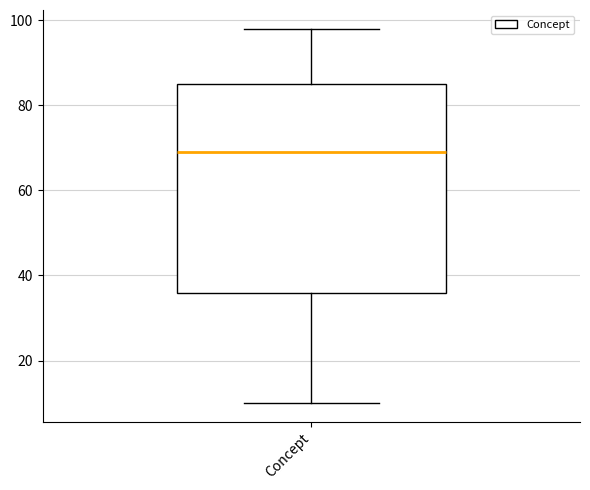

Transcribe this box plot: give where the median line is, the range the box spans, and where the two whiskers end, as read against the y-axis. The values are not printed on the chart, so give them approximately, as read against the axis.

median 70, box 36 to 86, whiskers 10 to 98